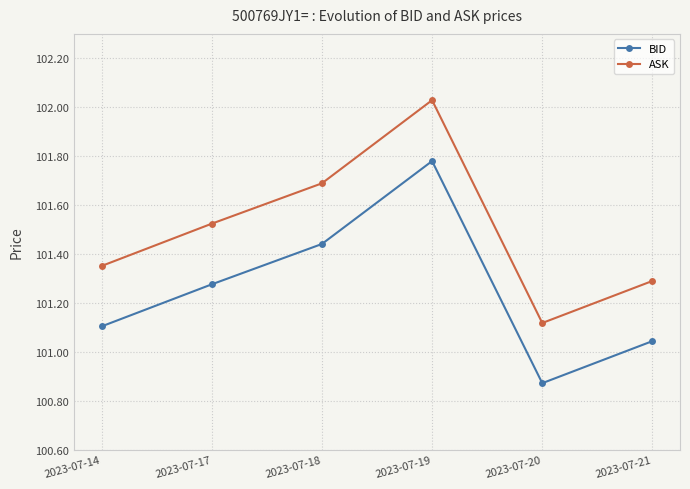

Rank the series by their maximum value, from highest to lowest.

ASK, BID